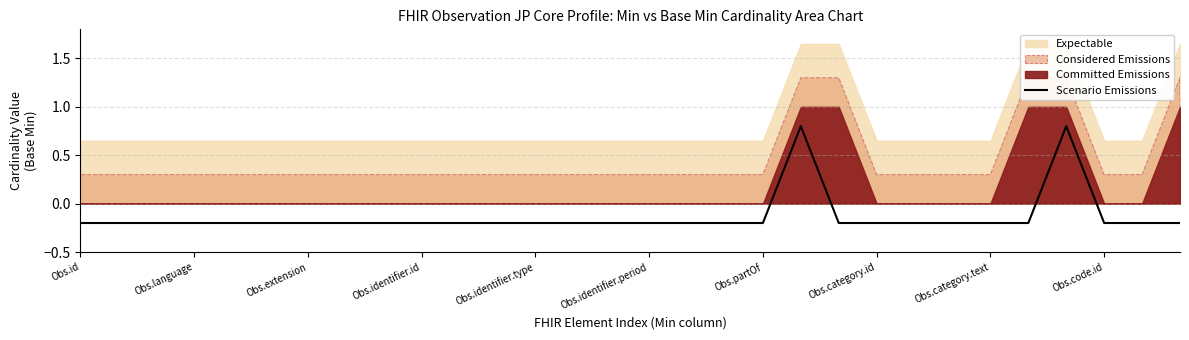

True or false: the data shows 1.3 at 26.

False